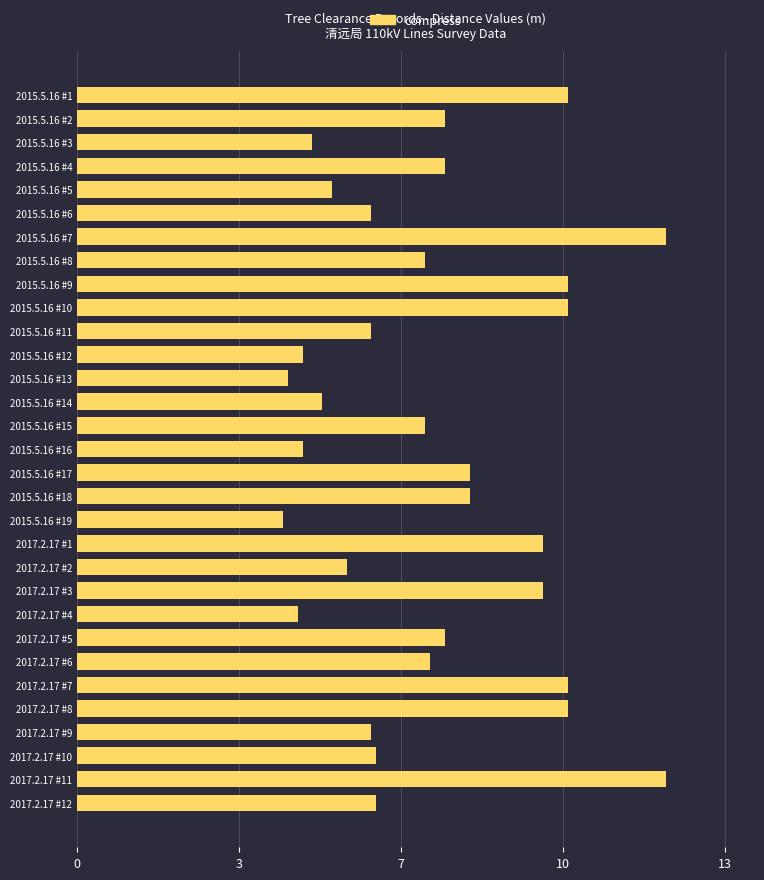

Does the chart contain stacked bars?

No